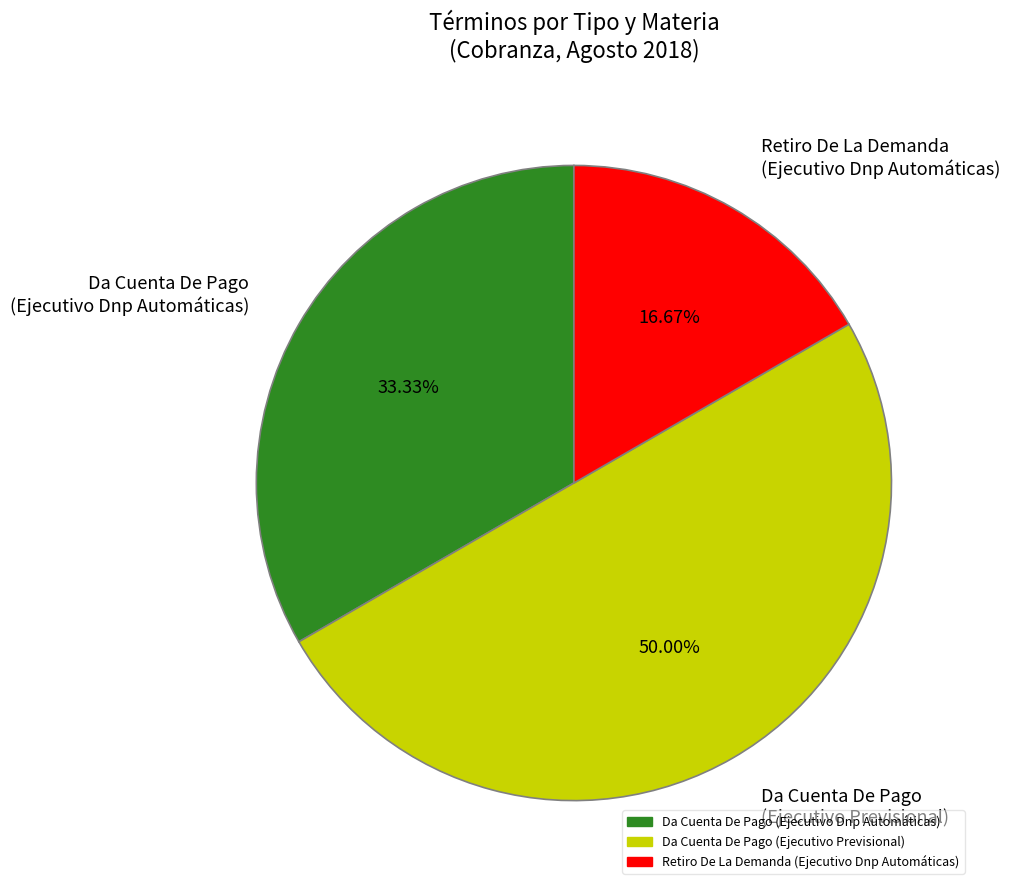

The Da Cuenta De Pago (Ejecutivo Dnp Automáticas) slice represents 21% of the pie. True or false?

False